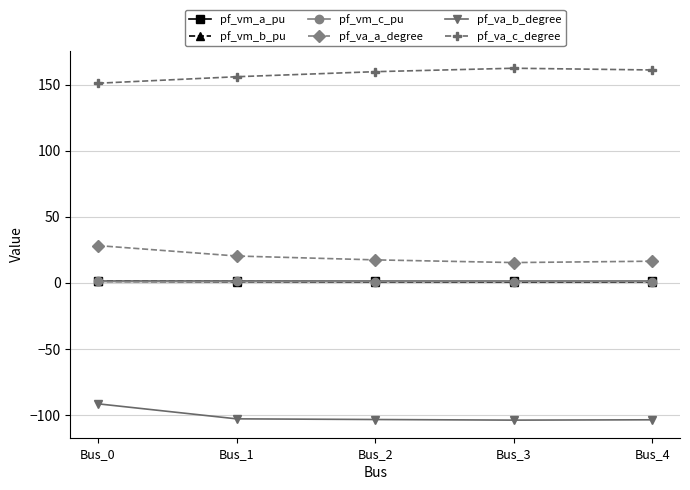

True or false: pf_va_a_degree and pf_vm_a_pu intersect in this chart.

False